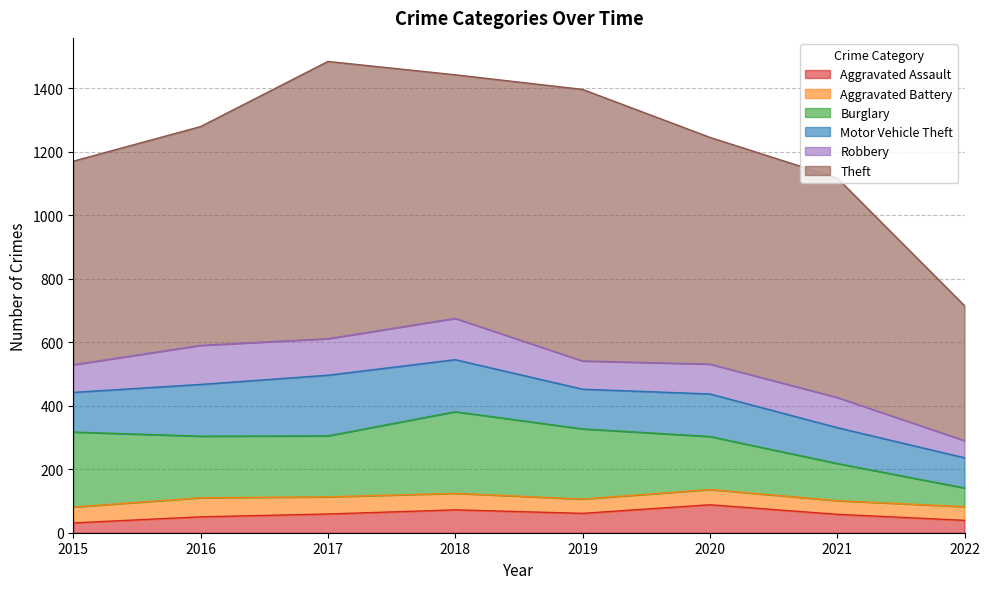

How many data points in Aggravated Assault are above 59?

3